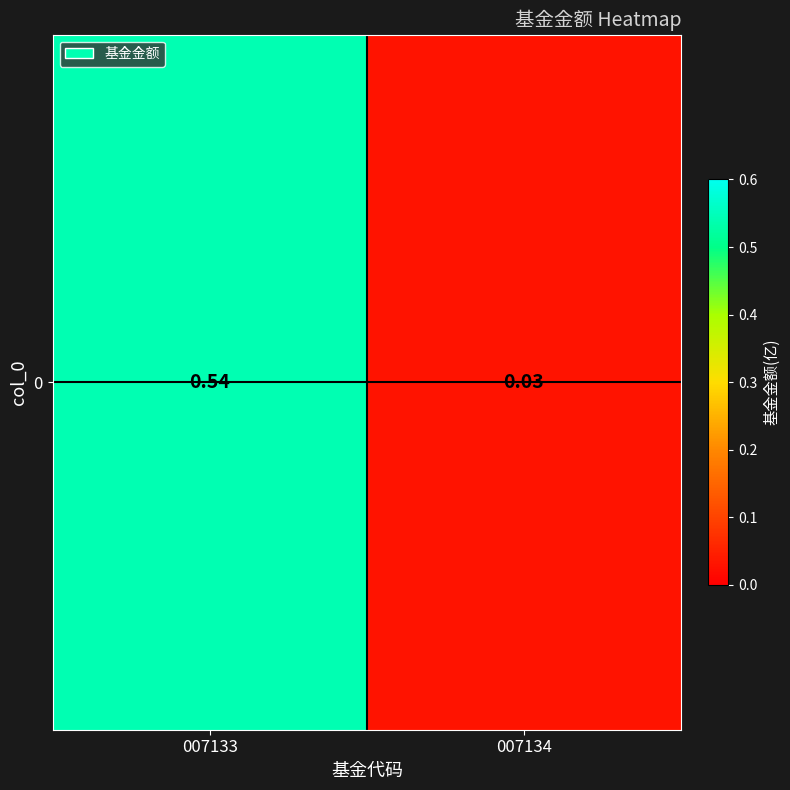

What is the greatest value displayed?

0.5